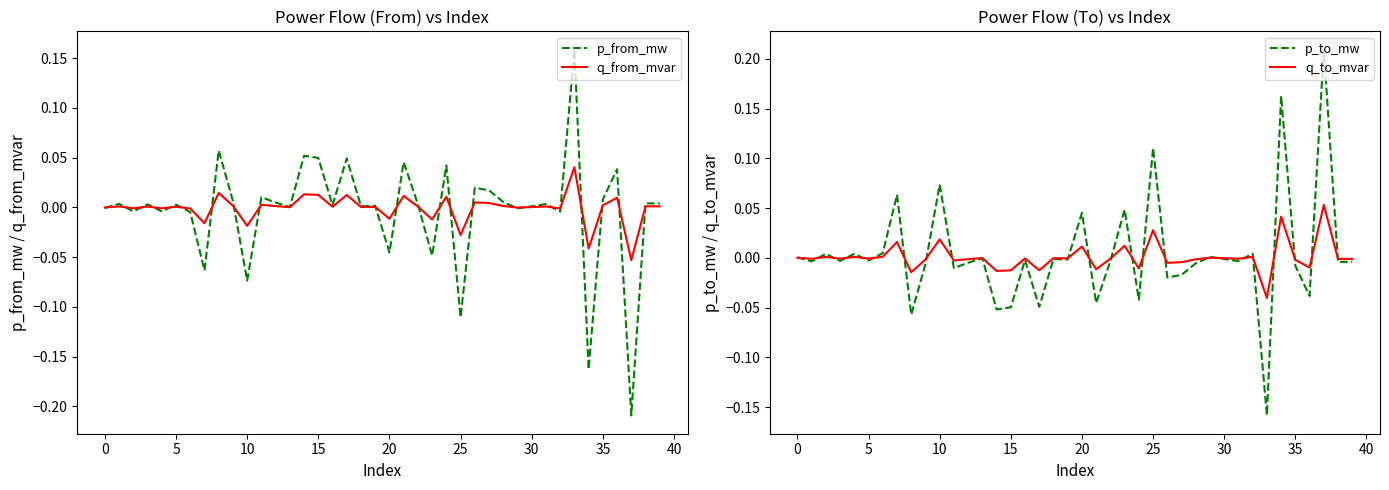

Does the chart display data point markers on the line(s)?

No